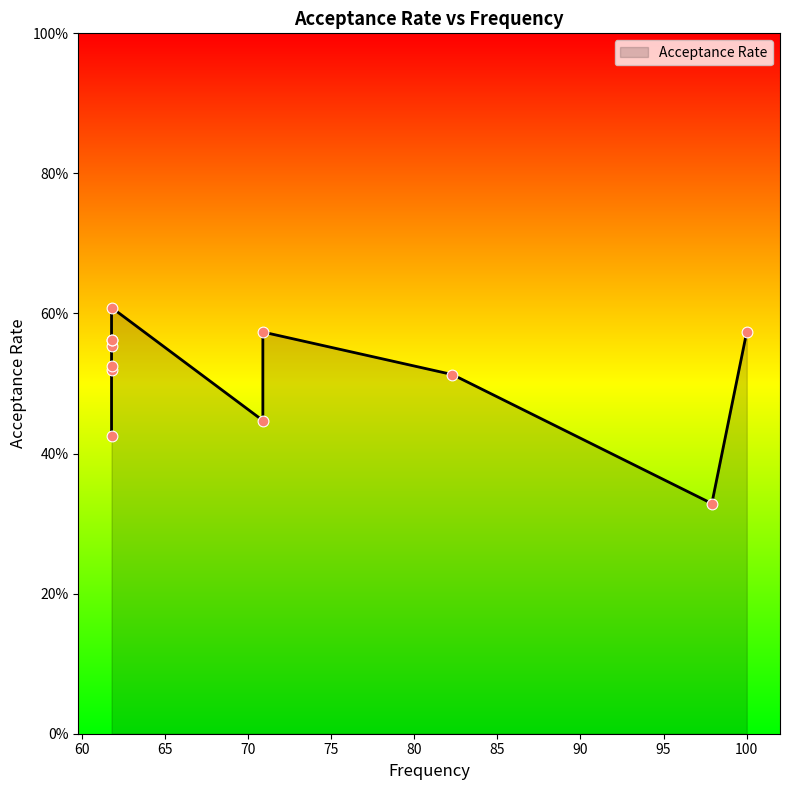

Which has a higher value, 61.8 or 61.8?

61.8